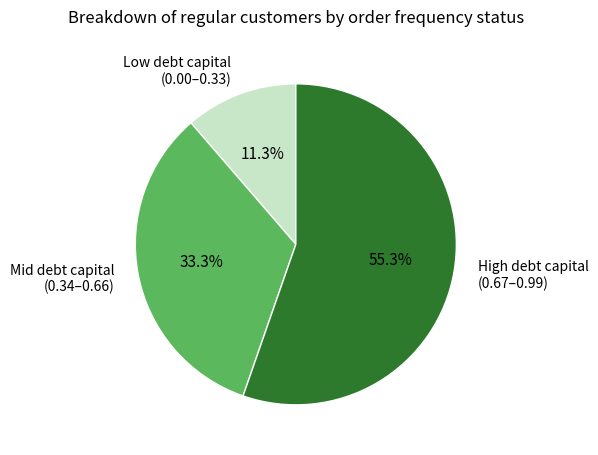

Does High debt capital (0.67–0.99) account for over 50% of the chart?

Yes